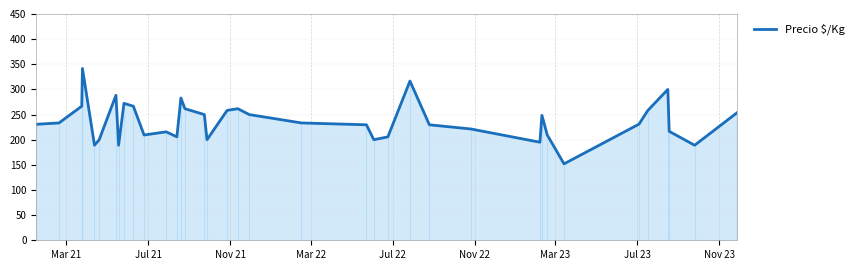

How many data points are less than 231?

18